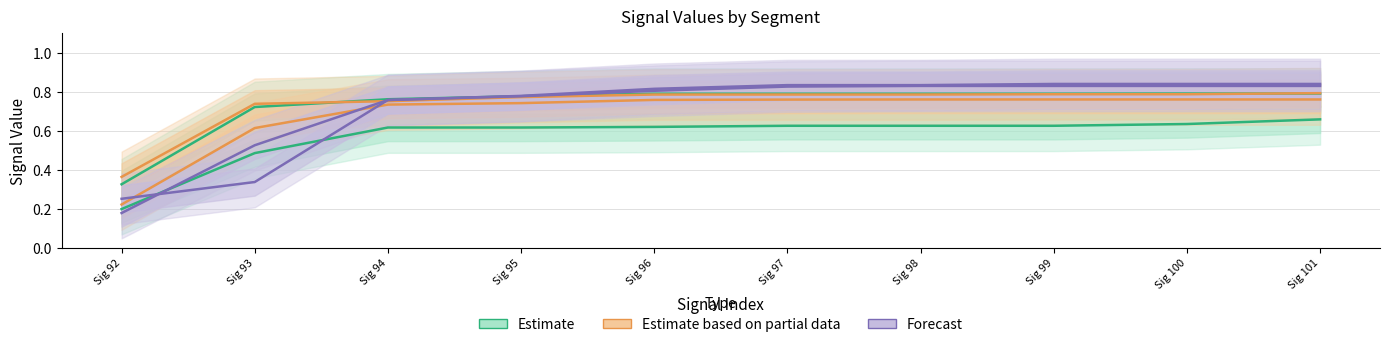

How many categories are shown in the chart?

10